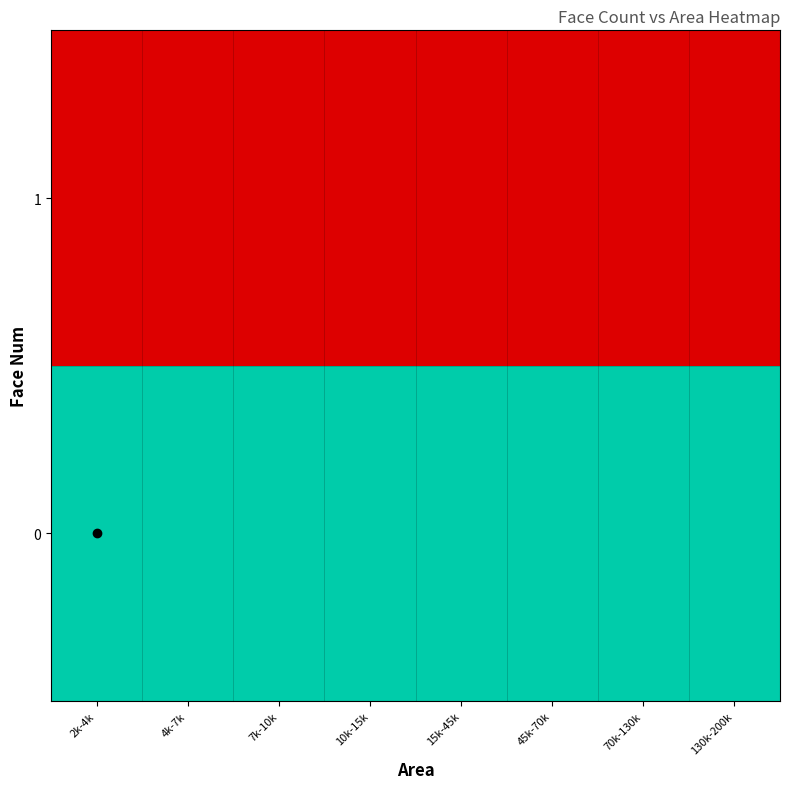

Reading right to left, transcribe all the data shown in this chart.

0: 130k-200k=1	70k-130k=1	45k-70k=1	15k-45k=1	10k-15k=1	7k-10k=1	4k-7k=1	2k-4k=1
1: 130k-200k=0	70k-130k=0	45k-70k=0	15k-45k=0	10k-15k=0	7k-10k=0	4k-7k=0	2k-4k=0